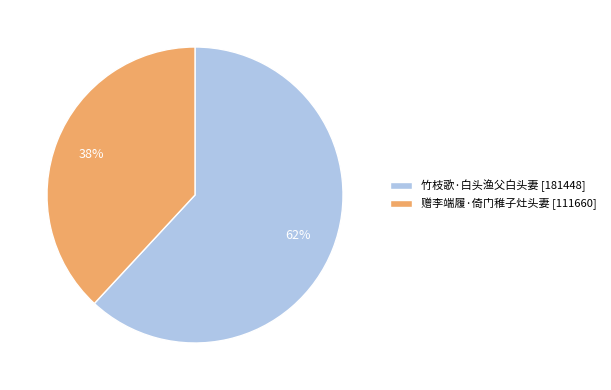

Between 赠李端履·倚门稚子灶头妻 and 竹枝歌·白头渔父白头妻, which is larger?

竹枝歌·白头渔父白头妻